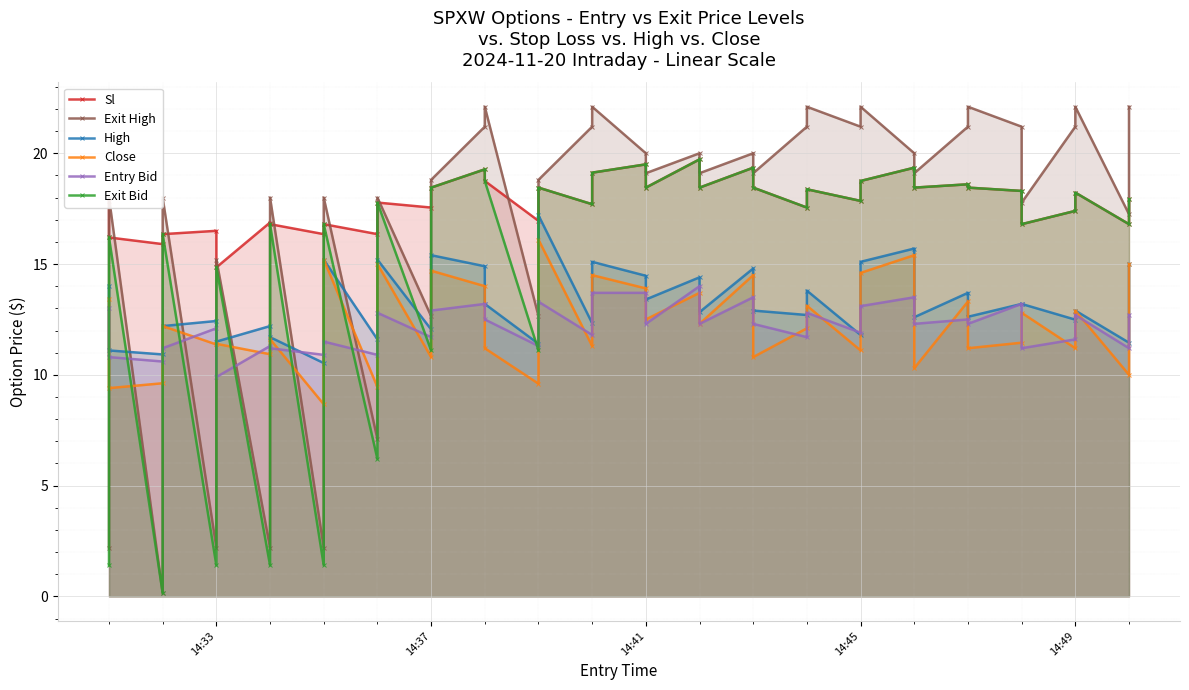

What is the difference between the second highest and second lowest values in the Entry Bid series?

3.1